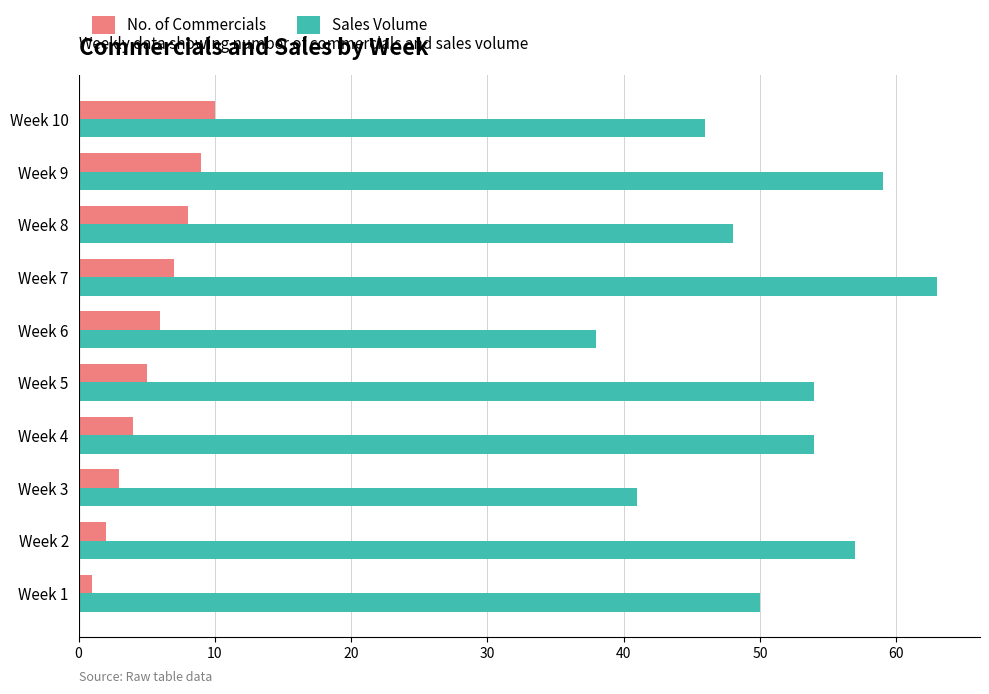

What is the average value of the No. of Commercials series?

6